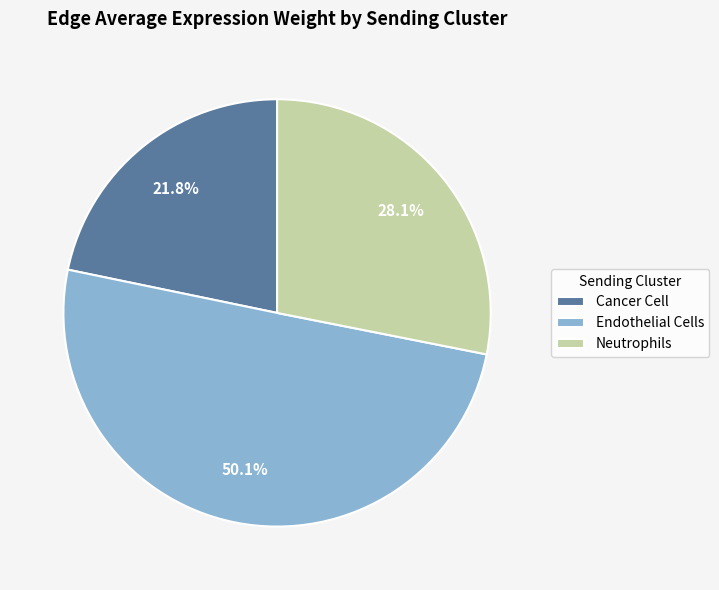

How many segments does this pie chart have?

3